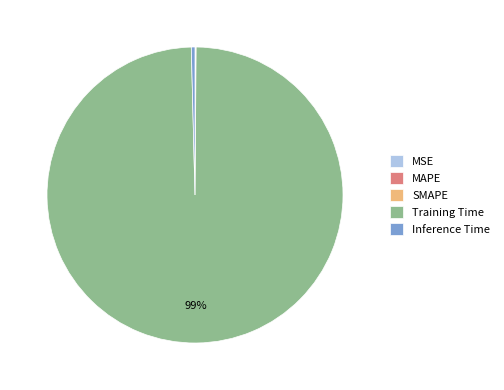

Combined, do Inference Time and Training Time account for over 50%?

Yes